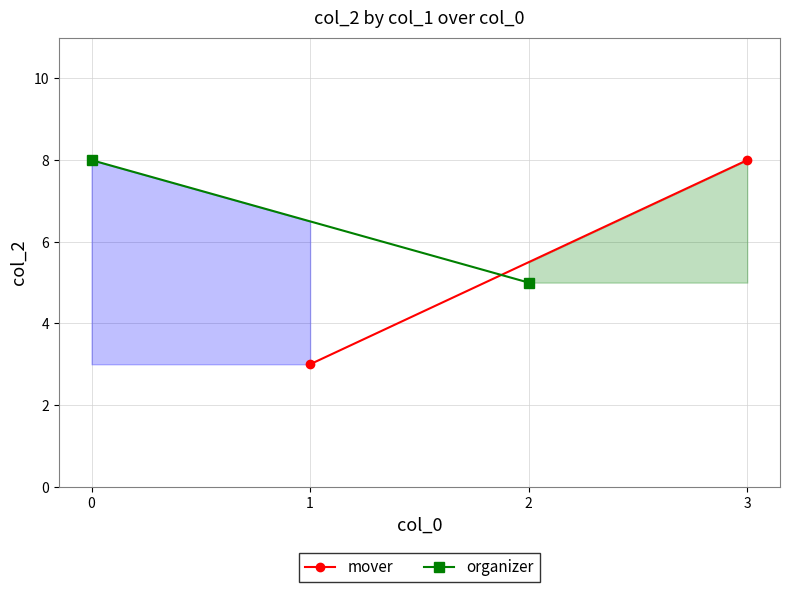

At which label is organizer closest to 6?

1